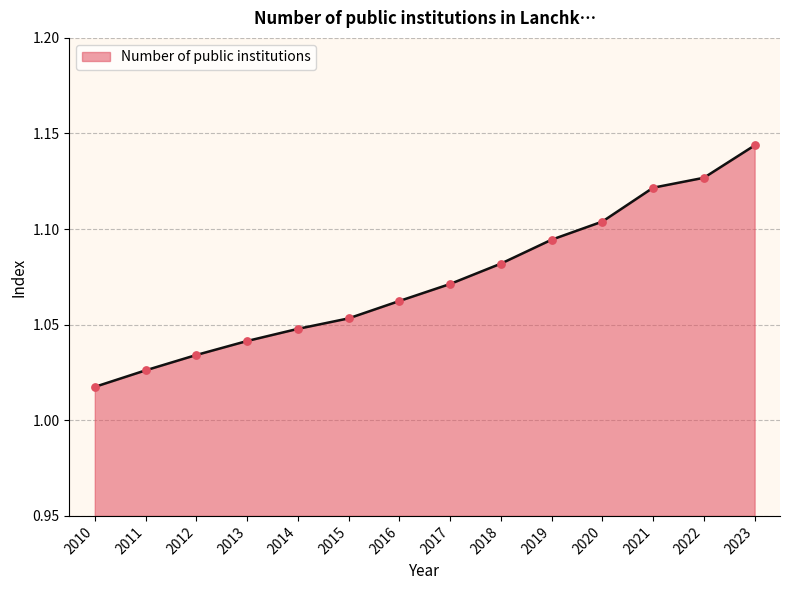

Which has a higher value, 2018 or 2022?

2022